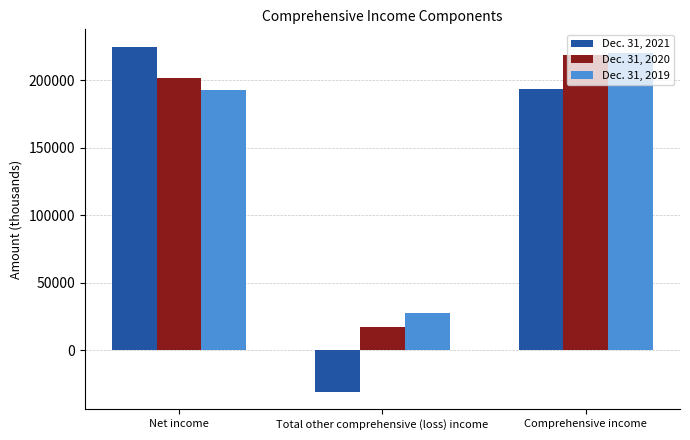

Reading left to right, extract all data points from this chart.

Dec. 31, 2021: Net income=224750	Total other comprehensive (loss) income=-31092	Comprehensive income=193658
Dec. 31, 2020: Net income=201209	Total other comprehensive (loss) income=17023	Comprehensive income=218232
Dec. 31, 2019: Net income=192736	Total other comprehensive (loss) income=27615	Comprehensive income=220351